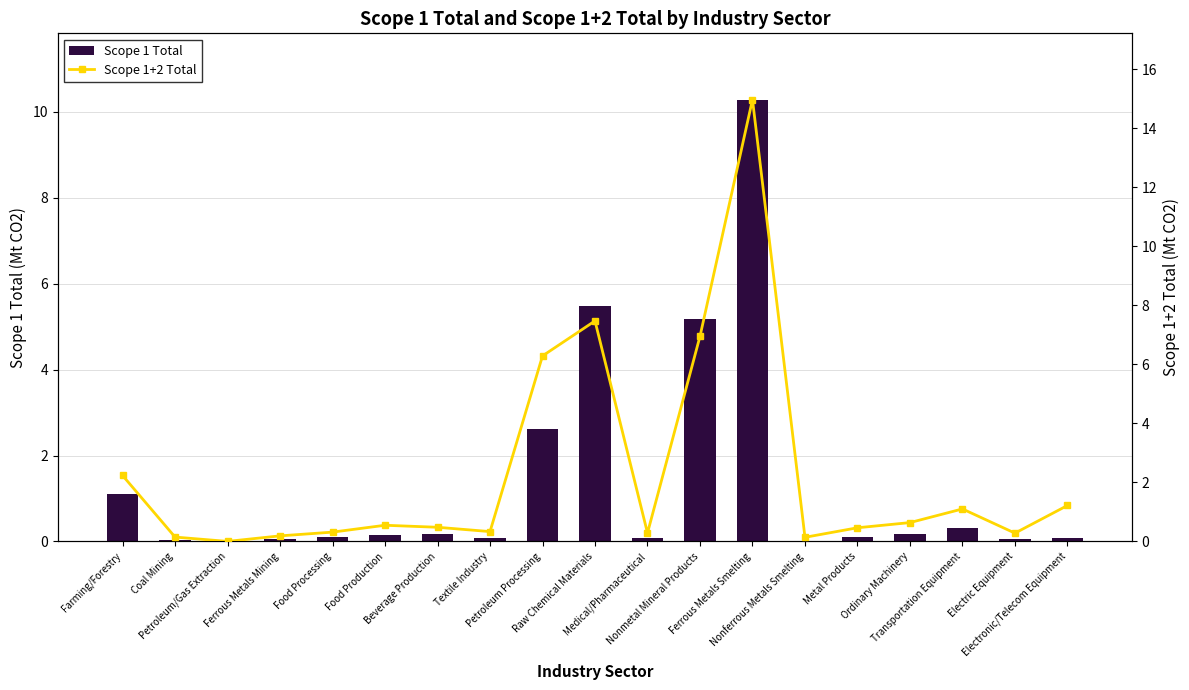

What is the sum of the Scope 1 Total values at Beverage Production and Textile Industry?

0.3